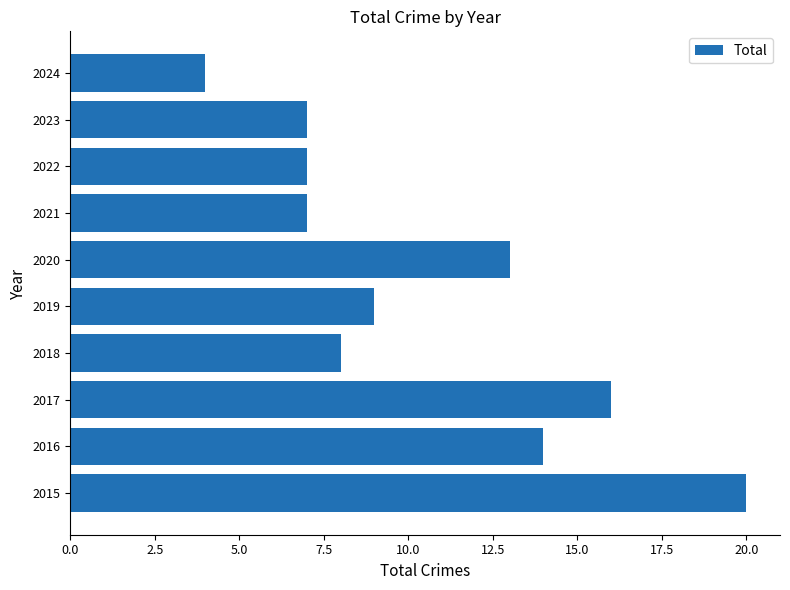

At which label is the value closest to 12?

2020